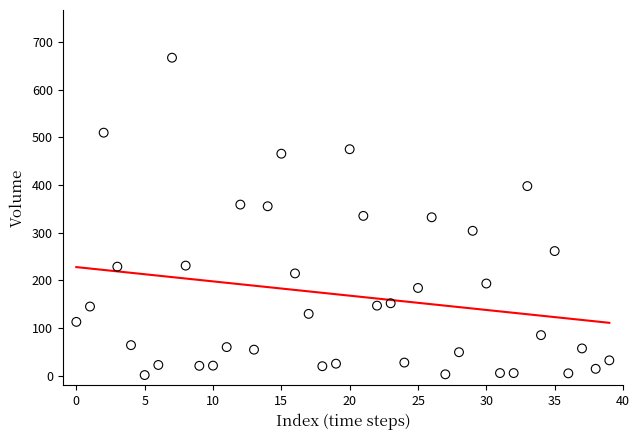

What is the range of Y values (max minus min)?

665.9